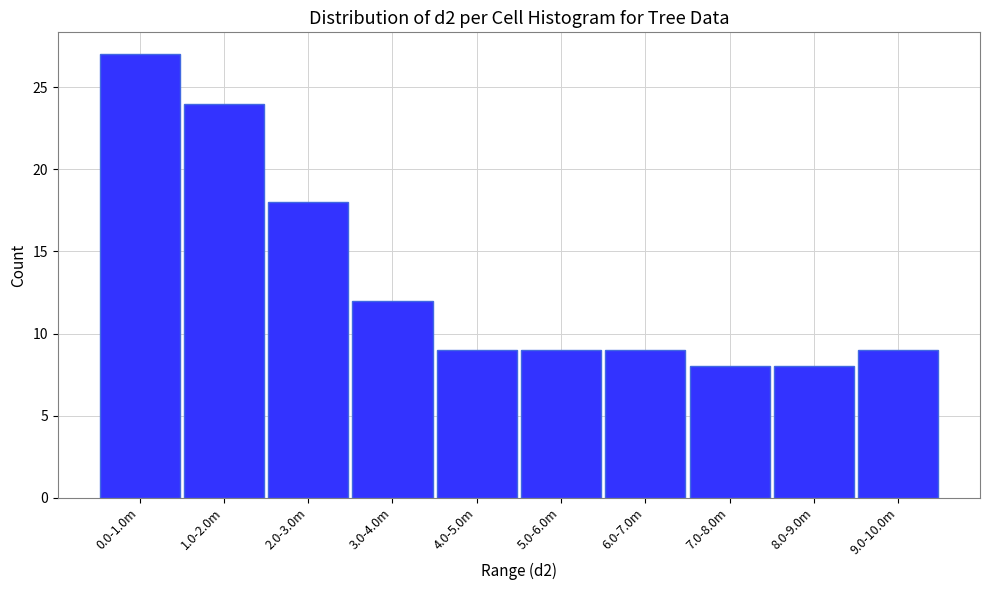

Reading left to right, list all the values displayed in this chart.

27	24	18	12	9	9	9	8	8	9